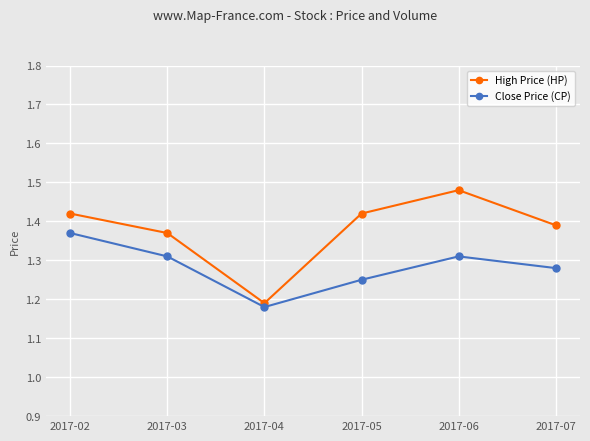

At 2017-02, list the series in order from largest to smallest.

High Price (HP), Close Price (CP)